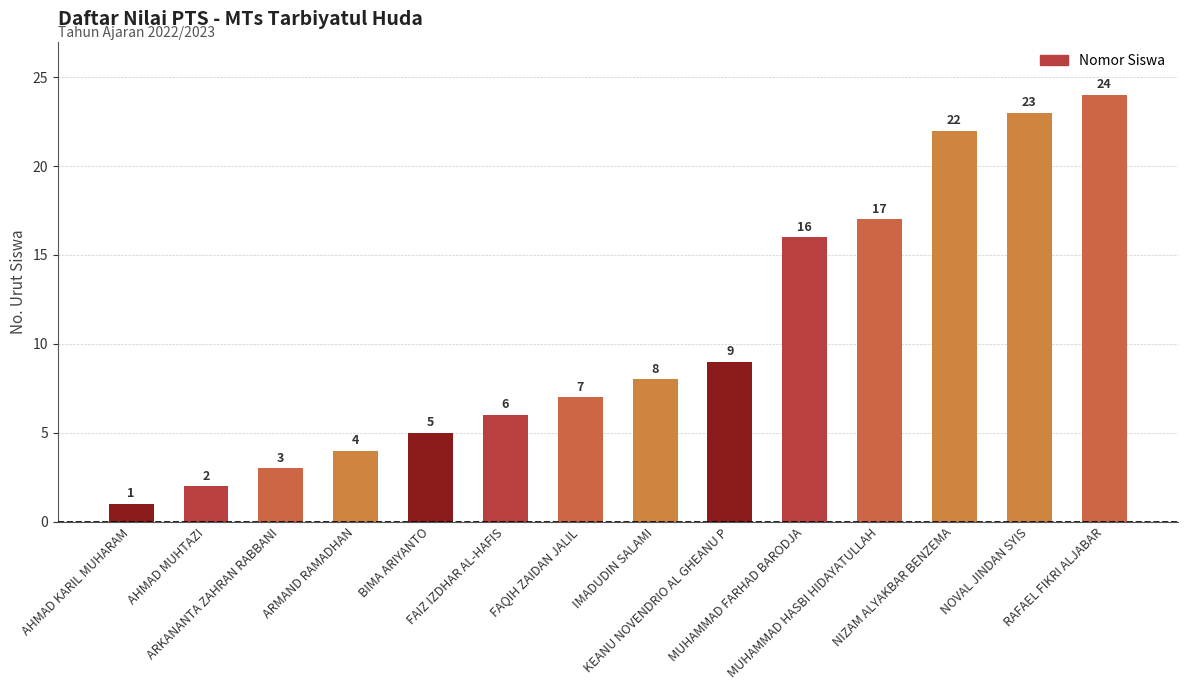

Are the bars horizontal?

No